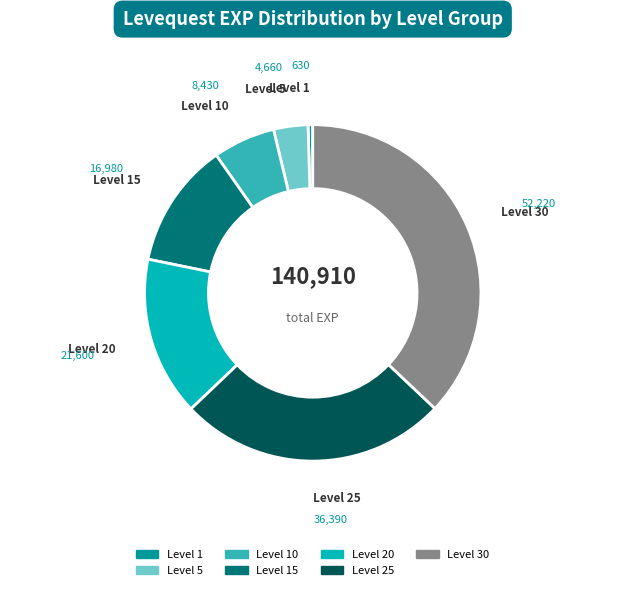

Does any single category account for the majority?

No